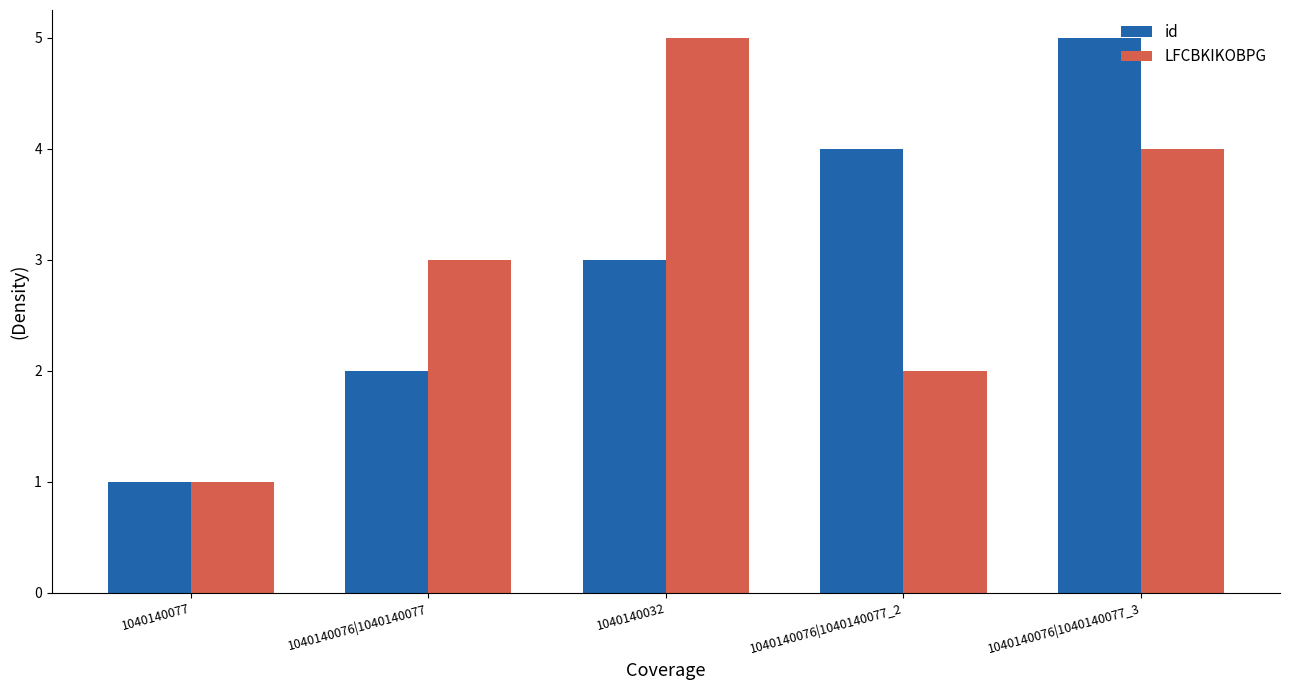

Which category has the highest value in the LFCBKIKOBPG series?

1040140032